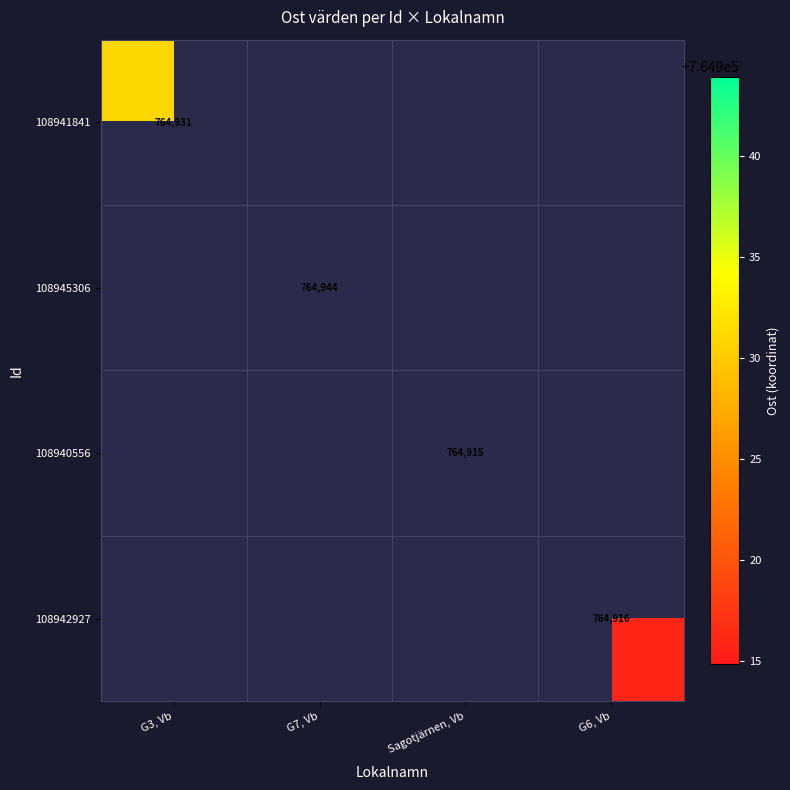

Is it true that 108945306 equals 764944 at G7, Vb?

True